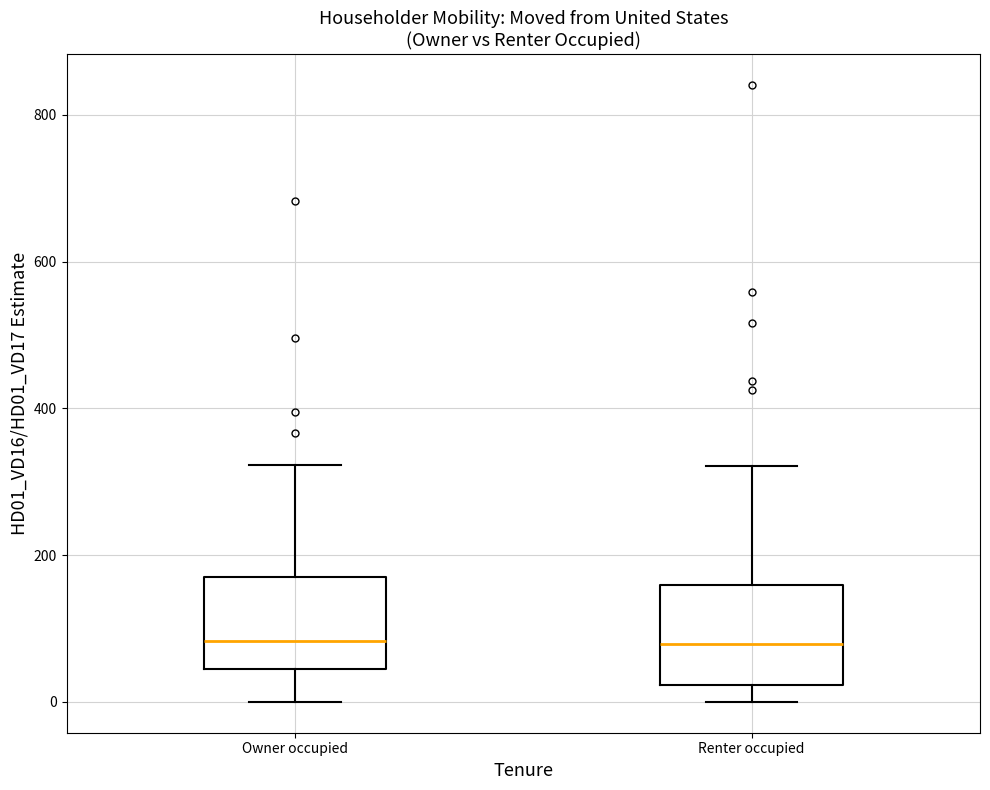

Where does the upper whisker of the box for Renter occupied end on the y-axis? The values are not printed on the chart, so give them approximately, as read against the axis.

320